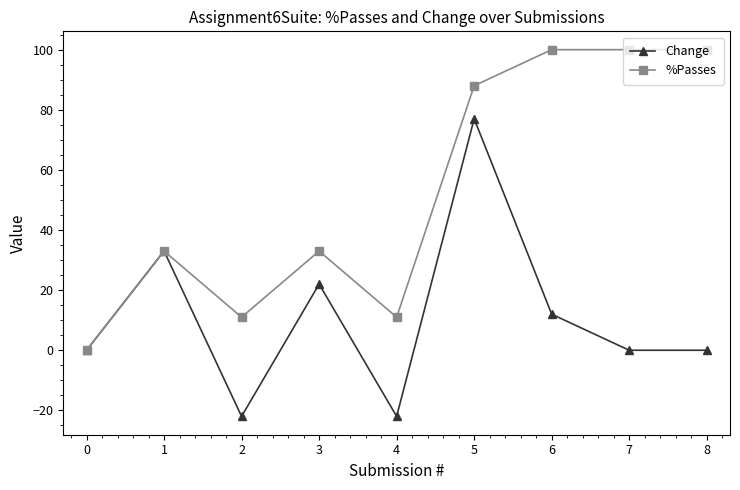

Count the %Passes values in the range 11 to 100.

8